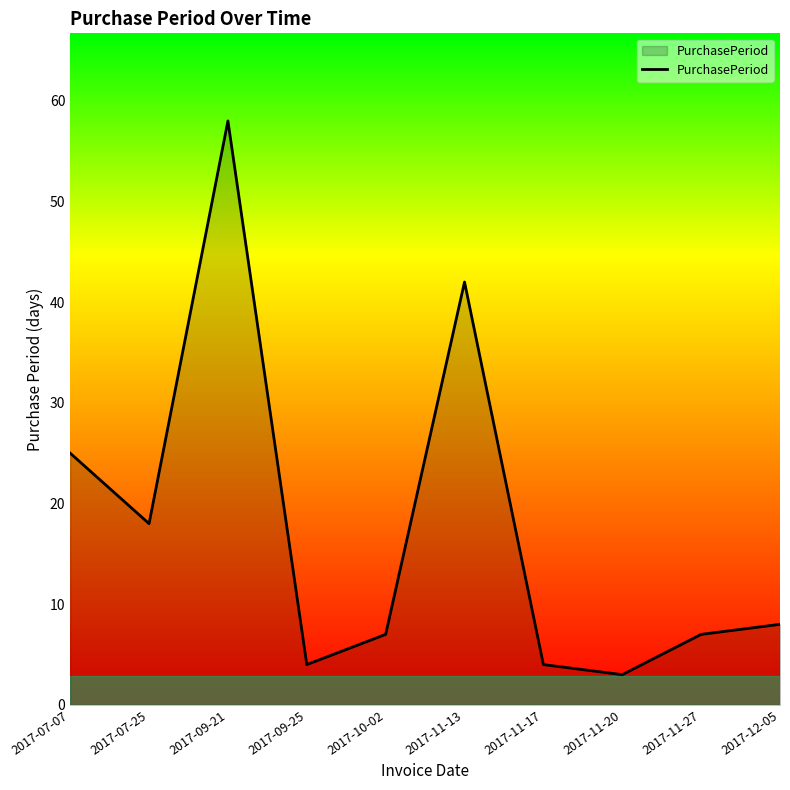

How many categories are shown in the chart?

10